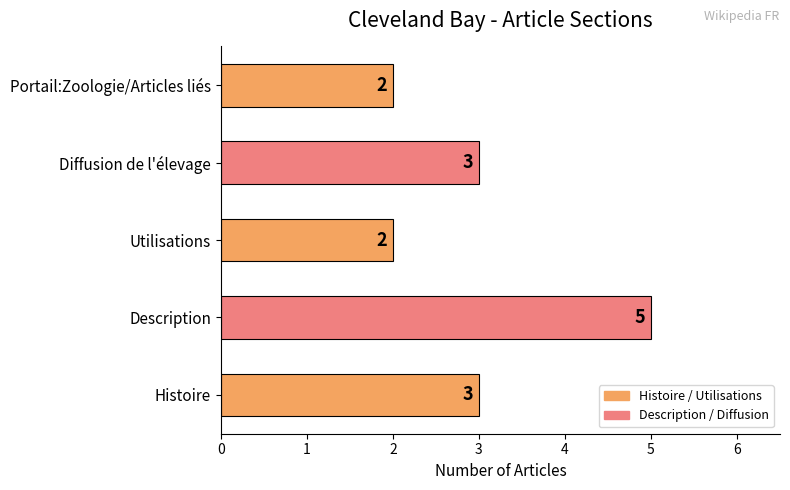

Reading bottom to top, list all the values displayed in this chart.

3	5	2	3	2